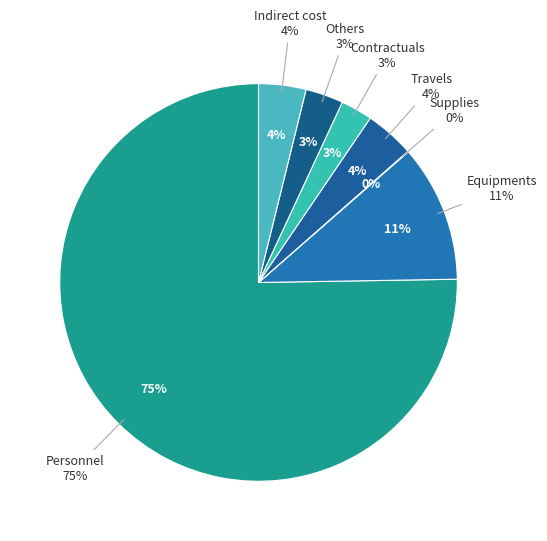

How many slices are in this pie chart?

7